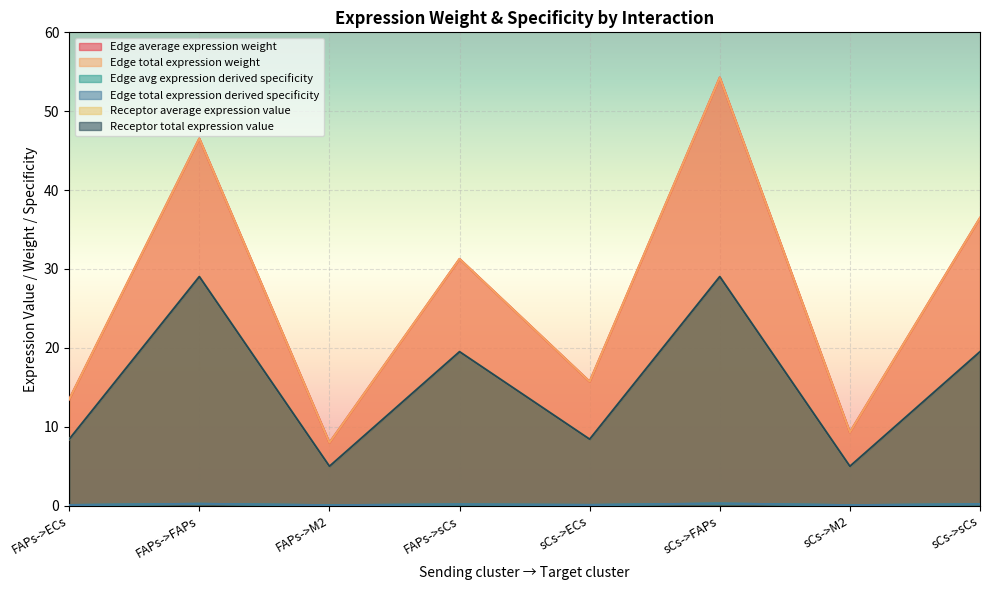

At which category is the sum across all series the highest?

sCs->FAPs